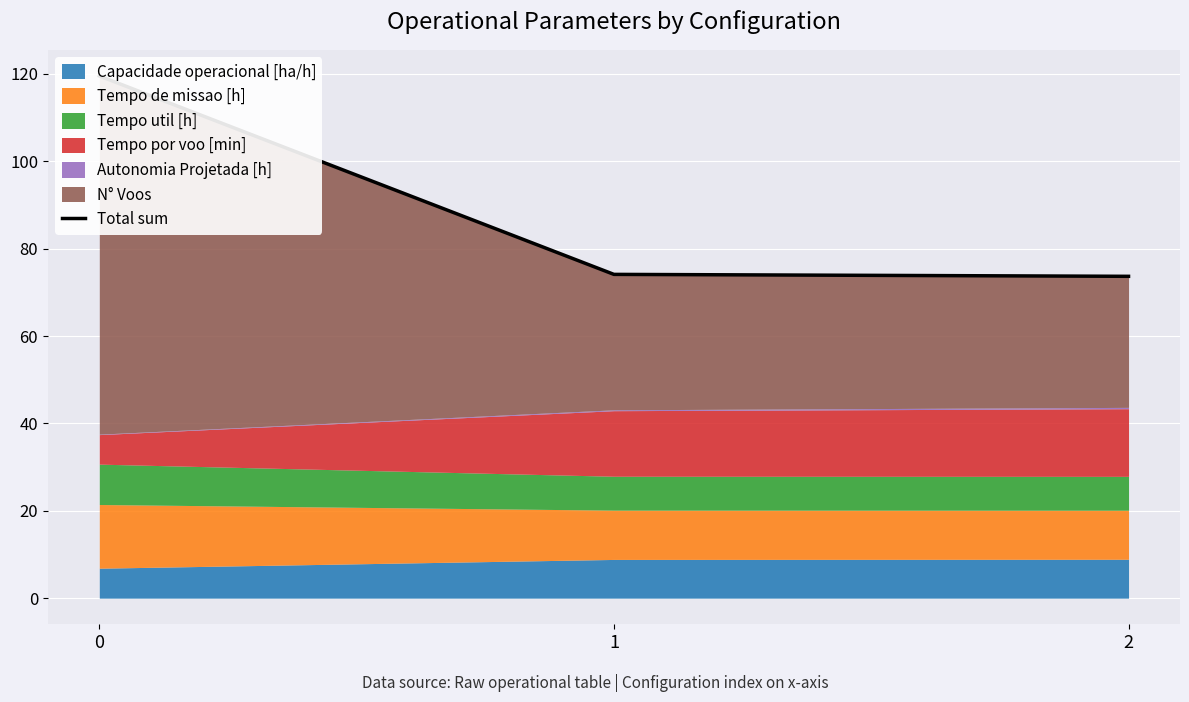

Rank the categories by value from lowest to highest.

2, 1, 0